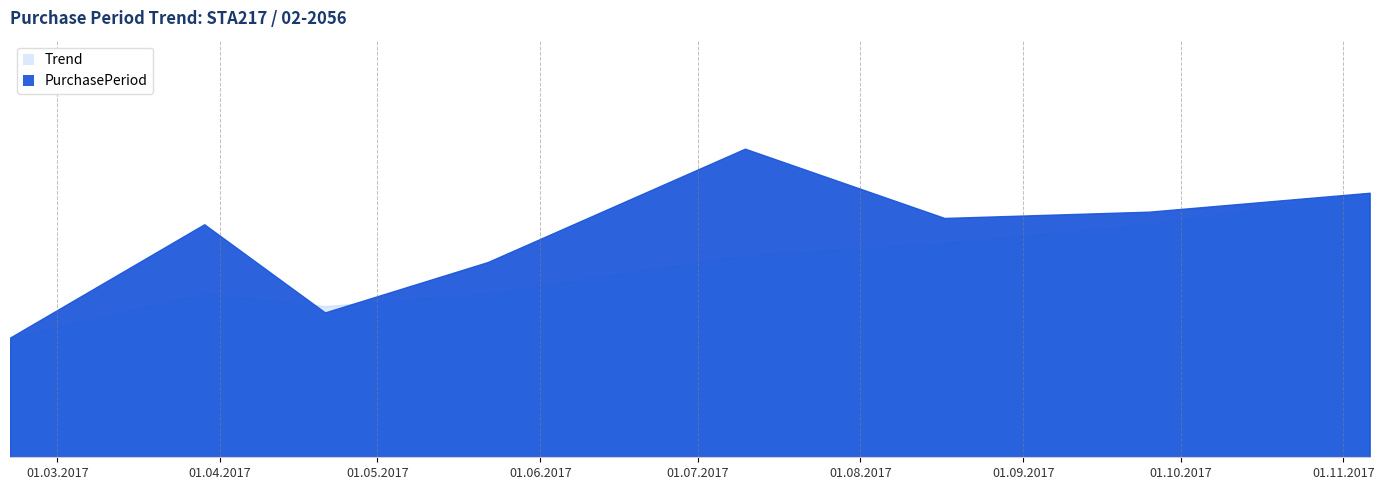

Which has a higher value, 2017-08-17 or 2017-09-25?

2017-09-25